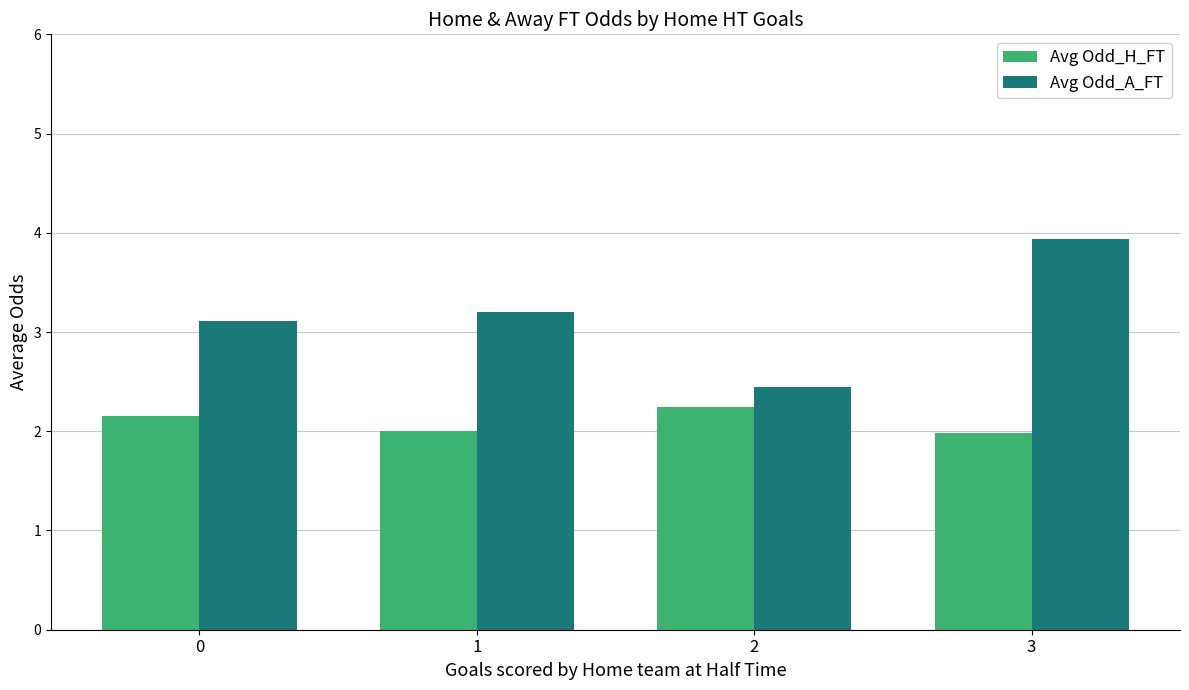

Which series has the largest range (max minus min)?

Avg Odd_A_FT